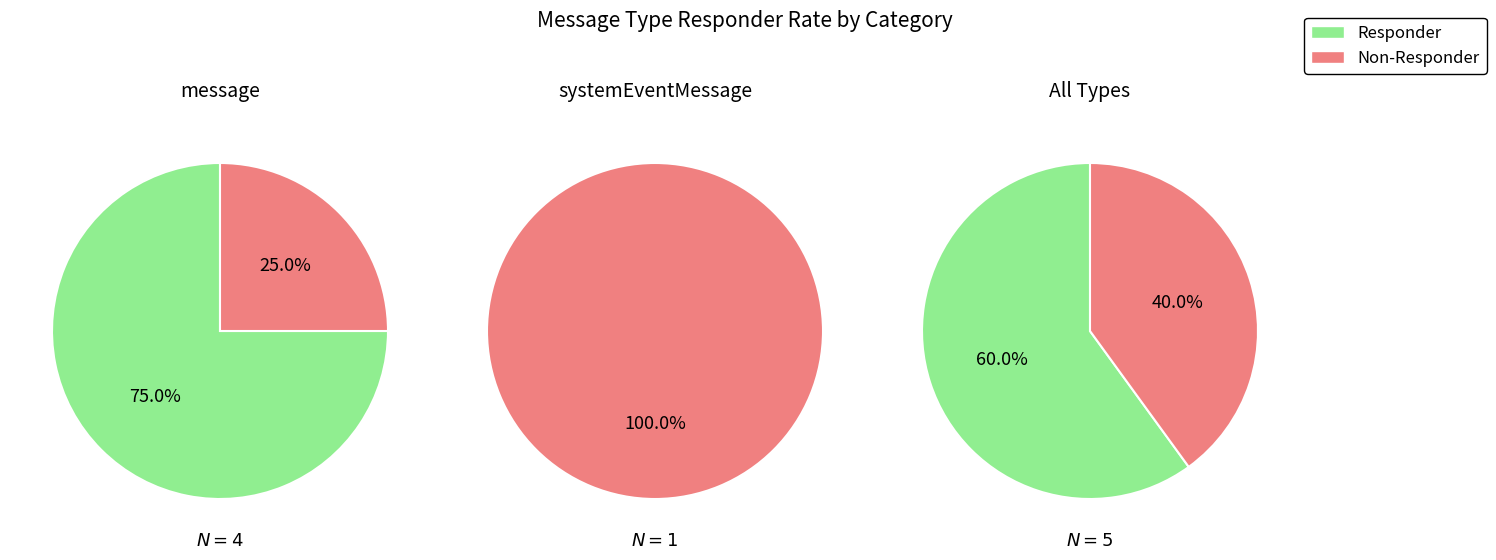

How many slices are in this pie chart?

2